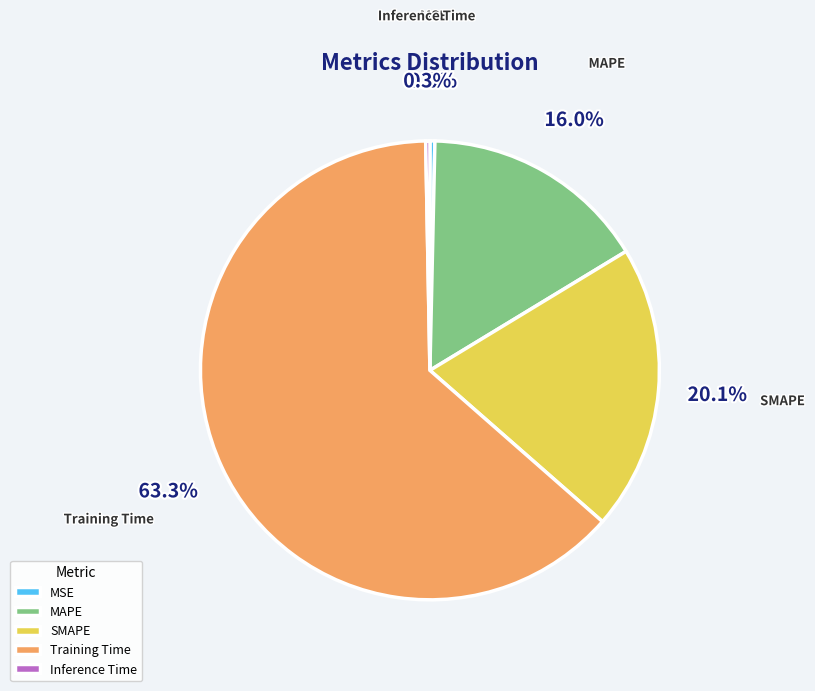

Which slice is the largest?

Training Time